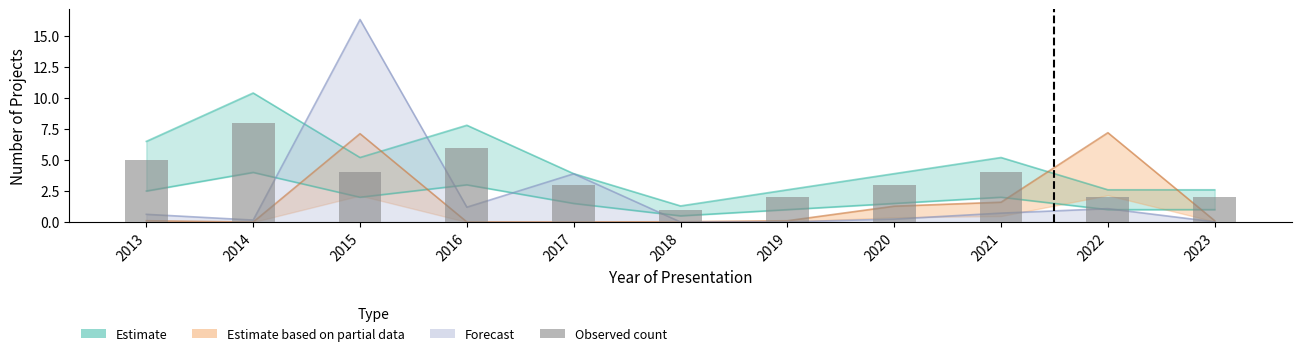

Is it true that the value at 2023 is 2?

True